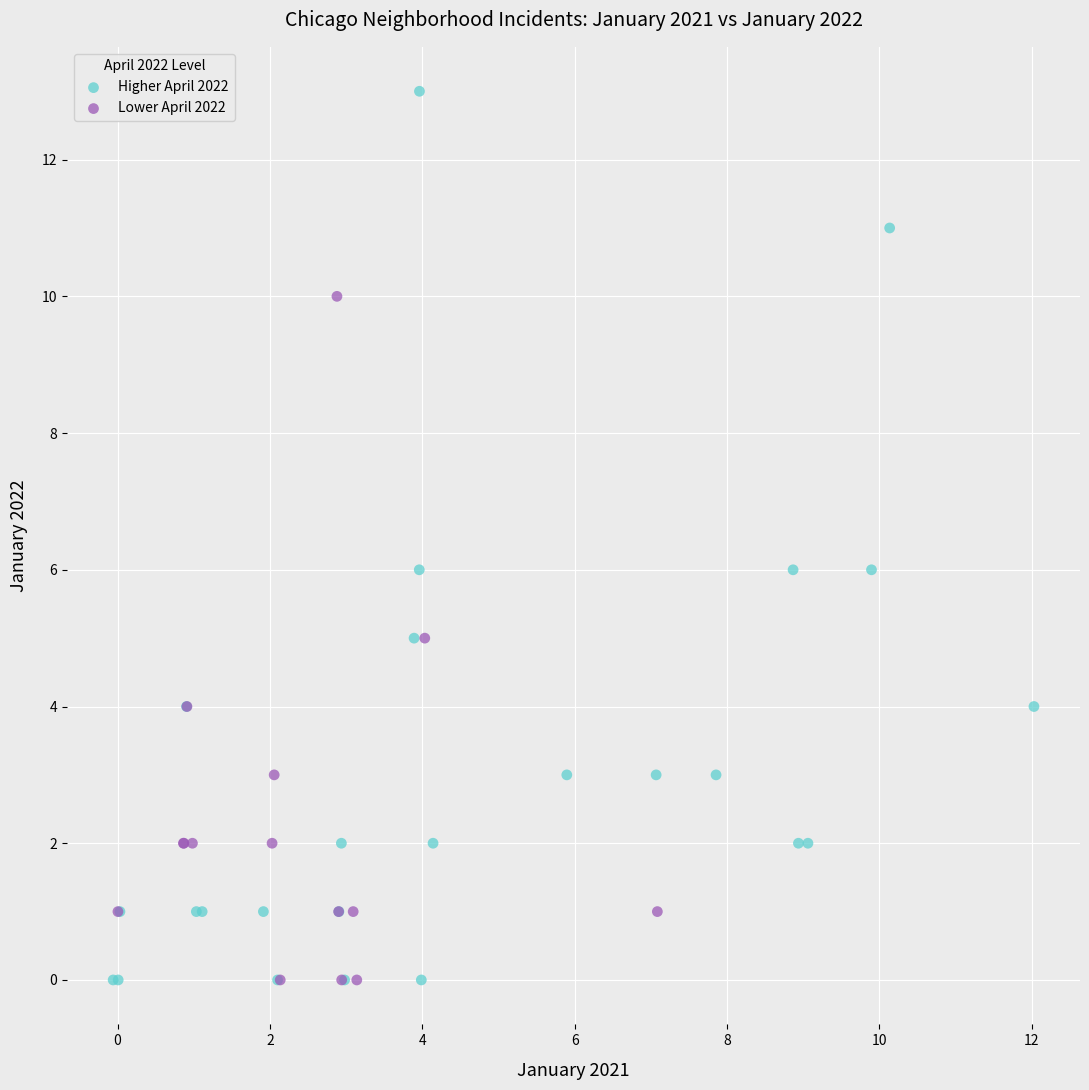

What are all the series names shown in the legend?

Higher April 2022, Lower April 2022